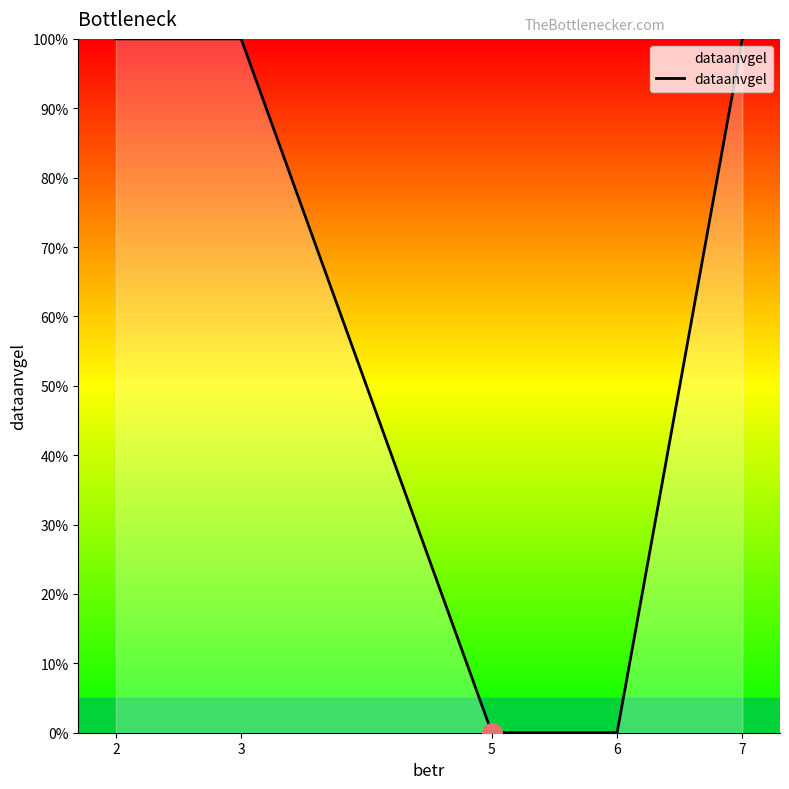

What is the change in value from 2 to 5?

-100